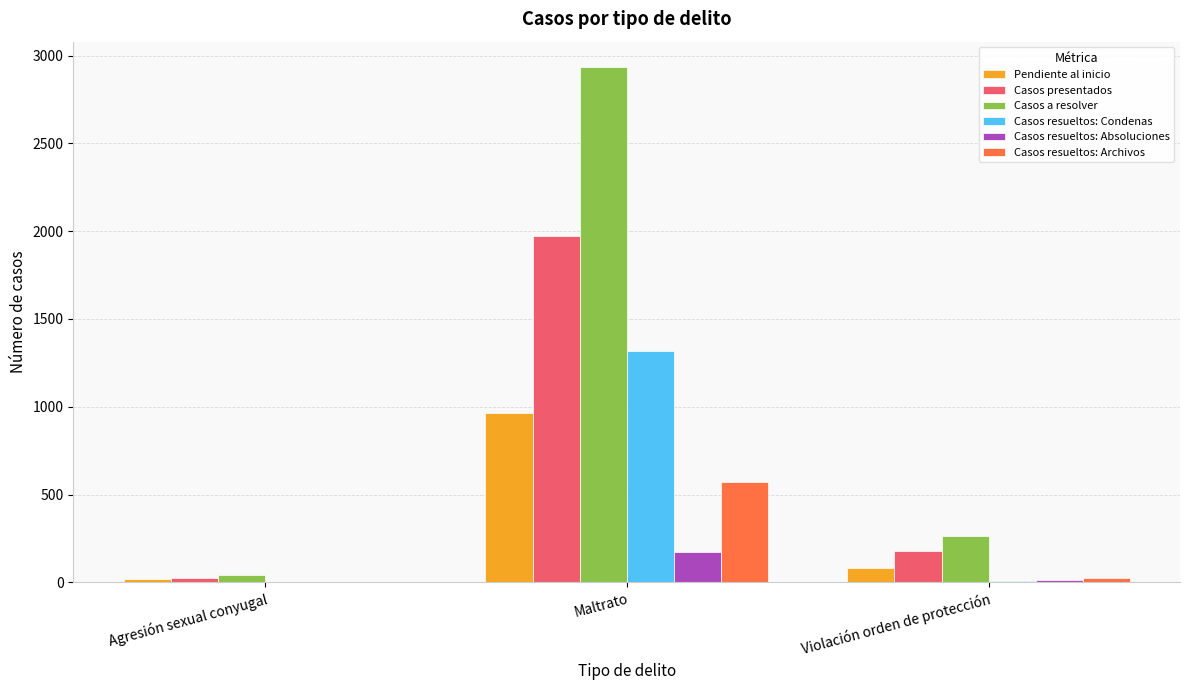

What value does the Casos resueltos: Archivos series have at Maltrato?

570